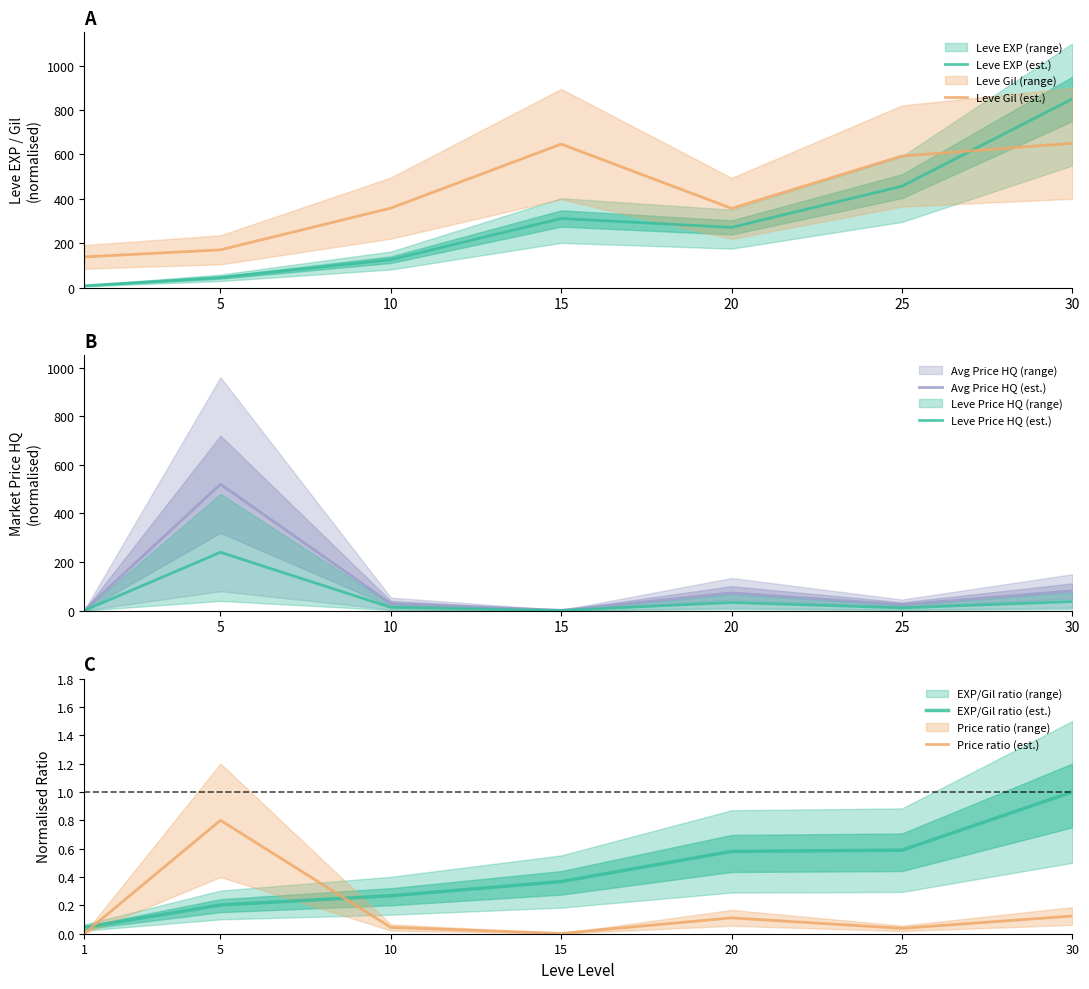

What is the highest value of the Leve EXP (est.) series?

850.0